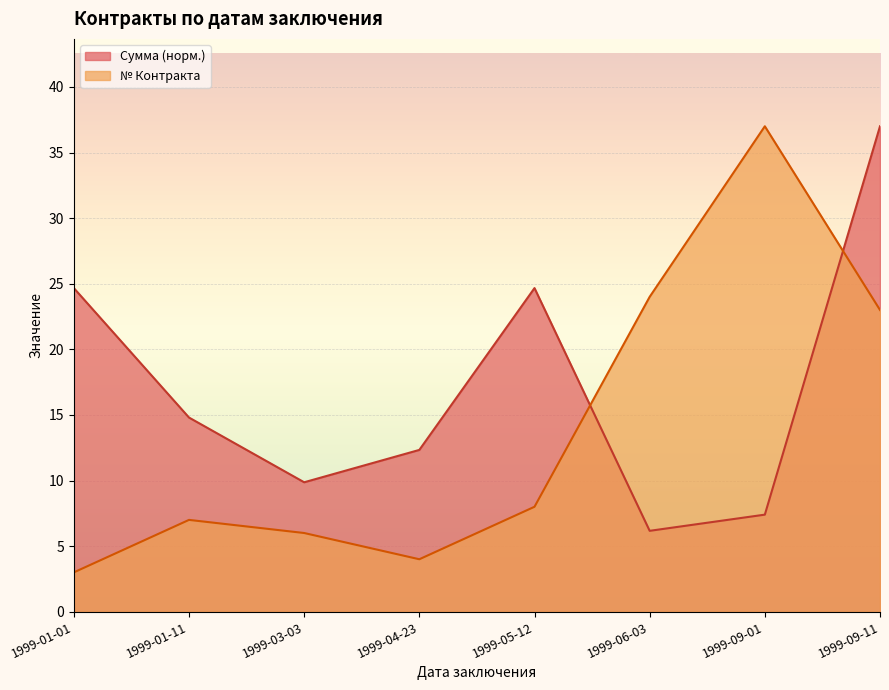

Rank the categories by № Контракта value from highest to lowest.

1999-09-01, 1999-06-03, 1999-09-11, 1999-05-12, 1999-01-11, 1999-03-03, 1999-04-23, 1999-01-01